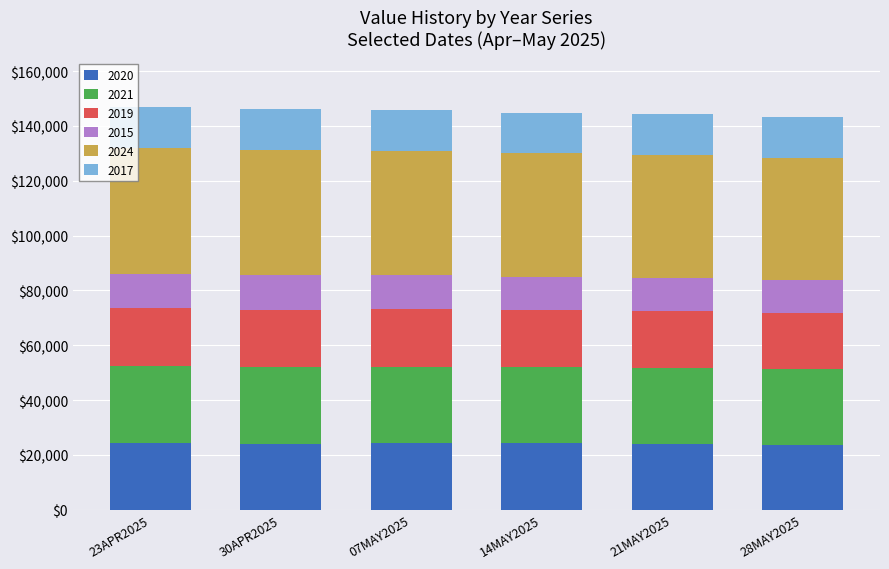

What is the lowest value of the 2020 series?

23778